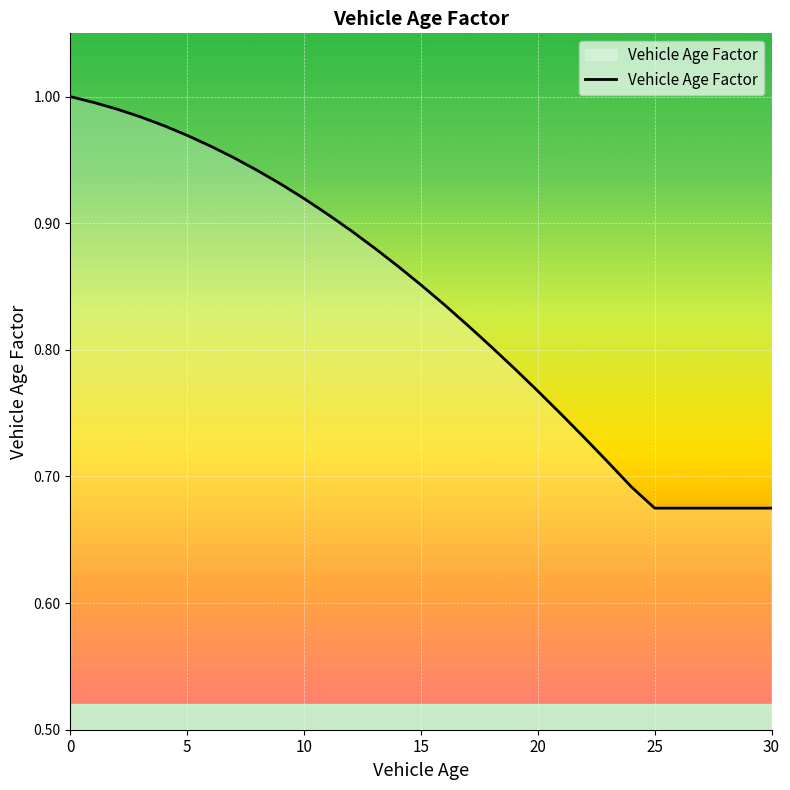

Count the number of data series in this chart.

1